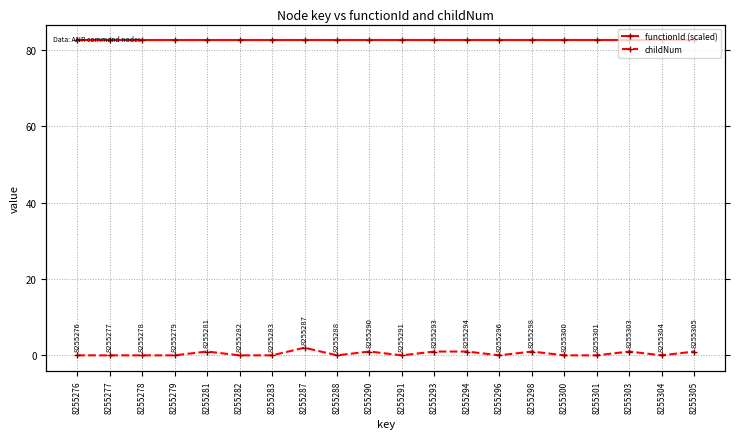

What is the highest value of the functionId (scaled) series?

82.6